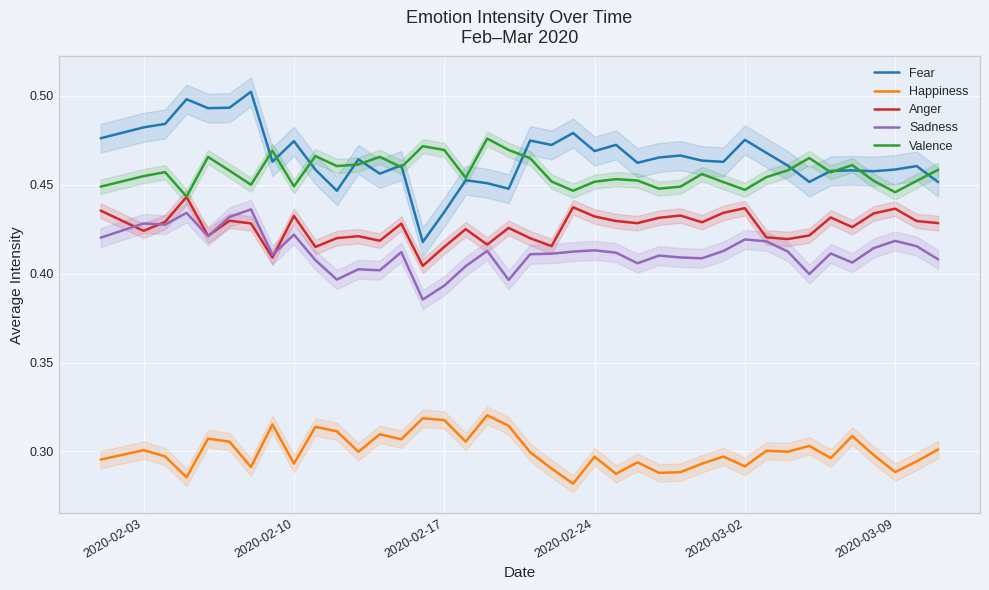

What is the average value of the Fear series?

0.5